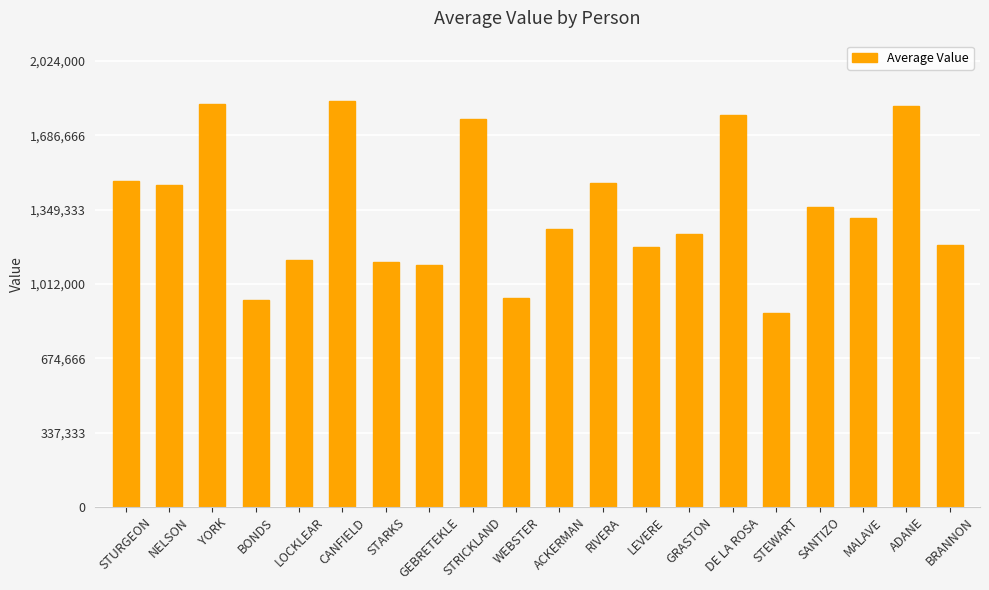

What is the sum of all values?

27080000